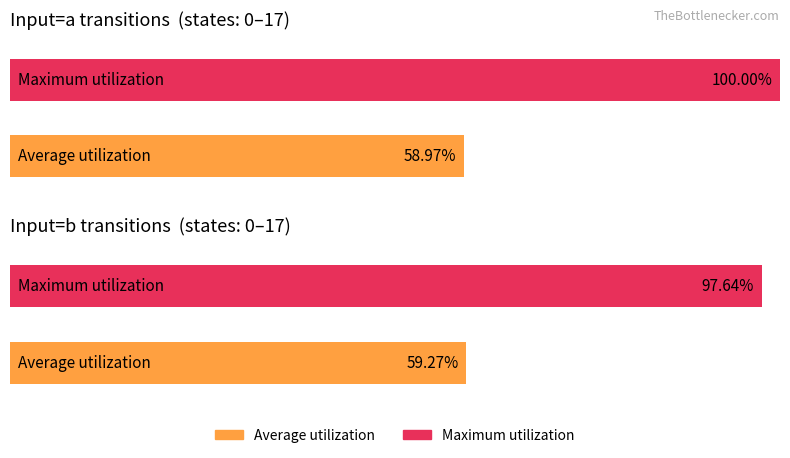

Is it true that destination_state_b equals 53 at 1?

False